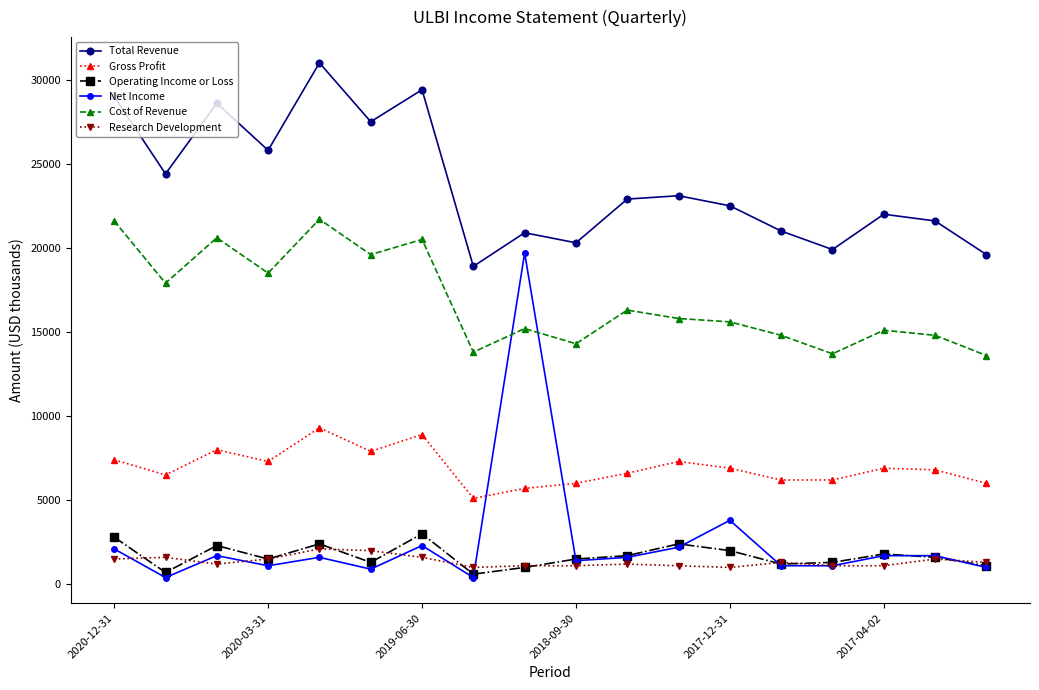

What is the highest value of the Net Income series?

19700